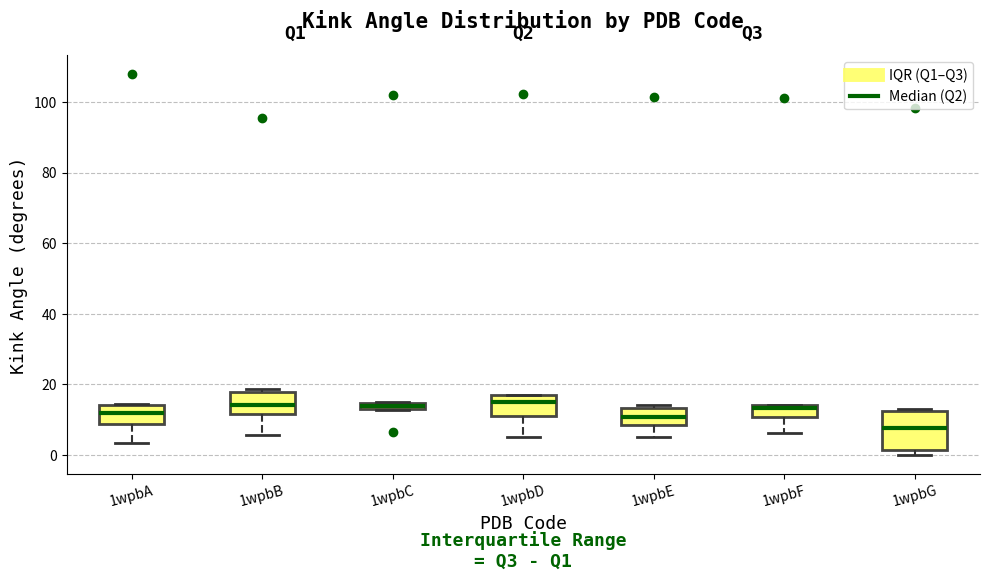

Comparing the boxes themselves (not the whiskers), which one is the tallest?

1wpbG